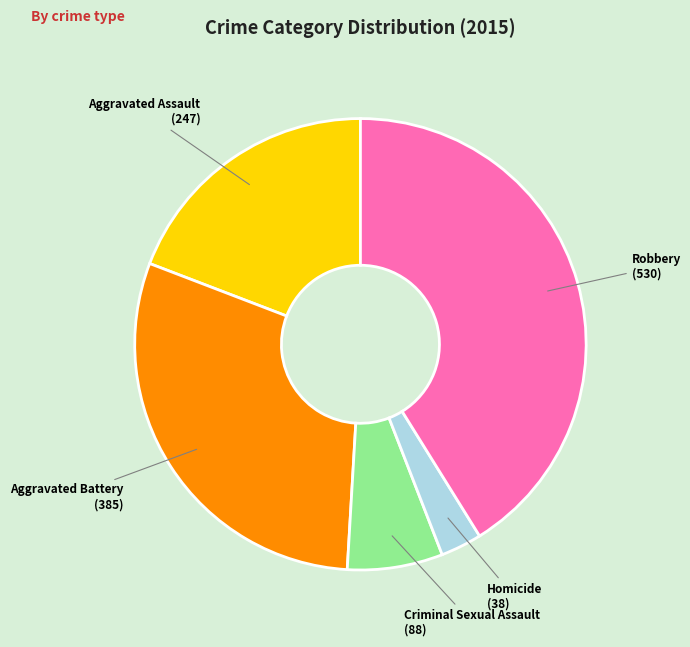

Is there a majority slice in this chart?

No